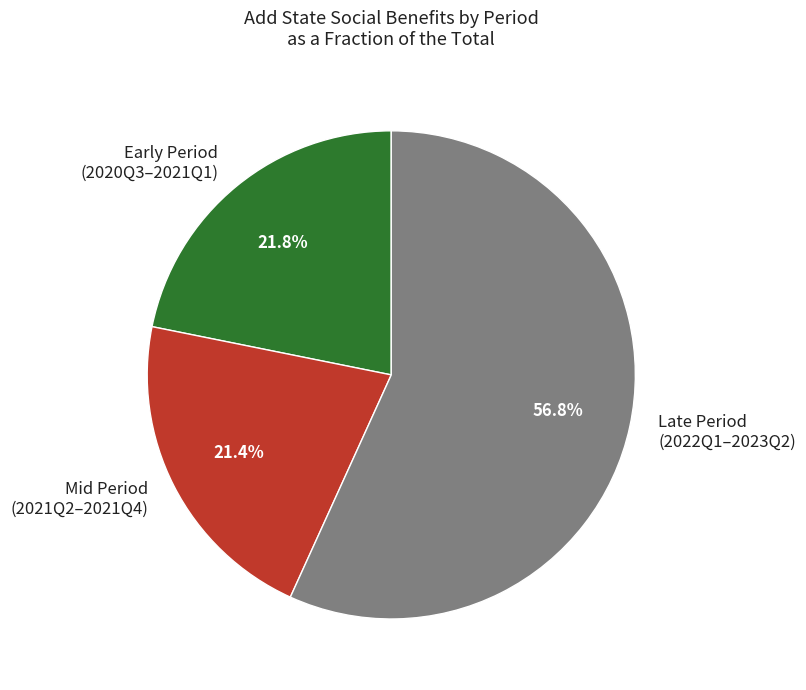

How much of the chart is everything except Early Period (2020Q3–2021Q1)?

78.2%